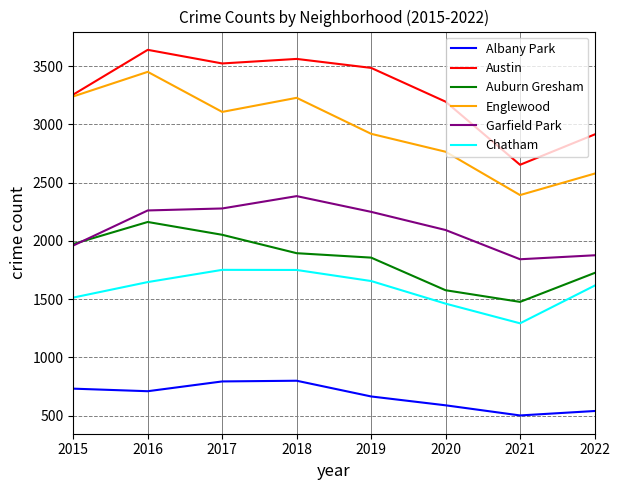

Is this an area chart (filled region under the line)?

No